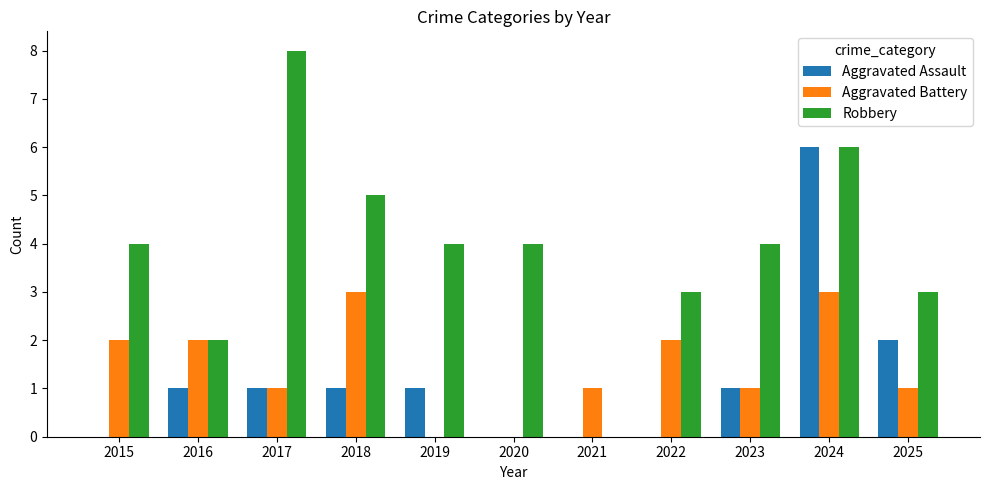

What is the spread (max minus min) of values at 2021?

1